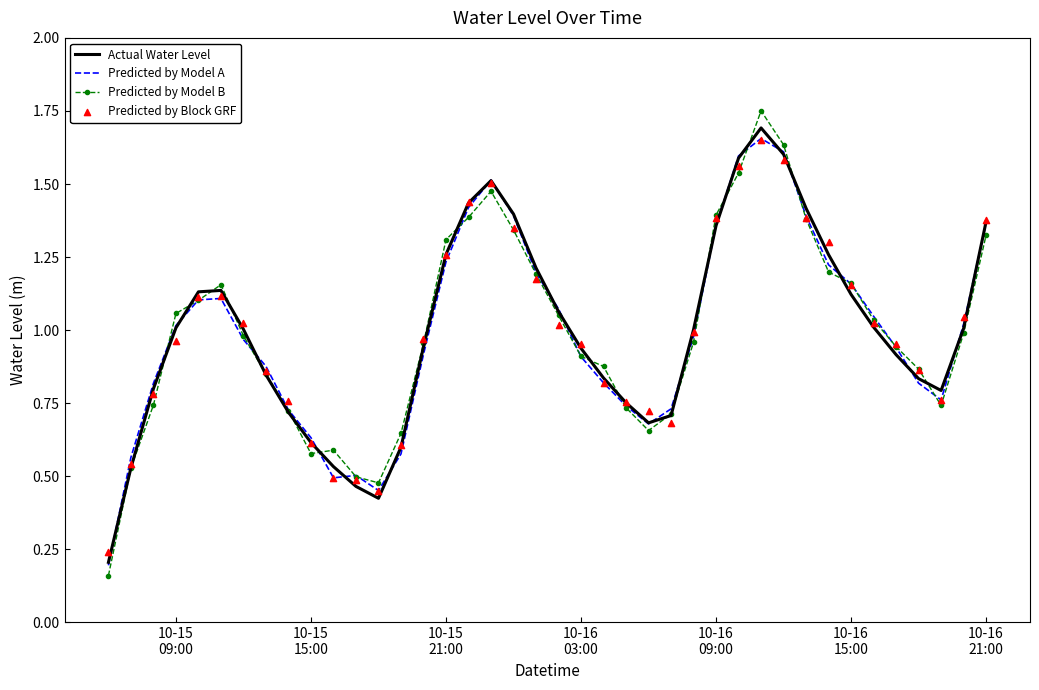

Which series has the largest total across all categories?

Actual Water Level